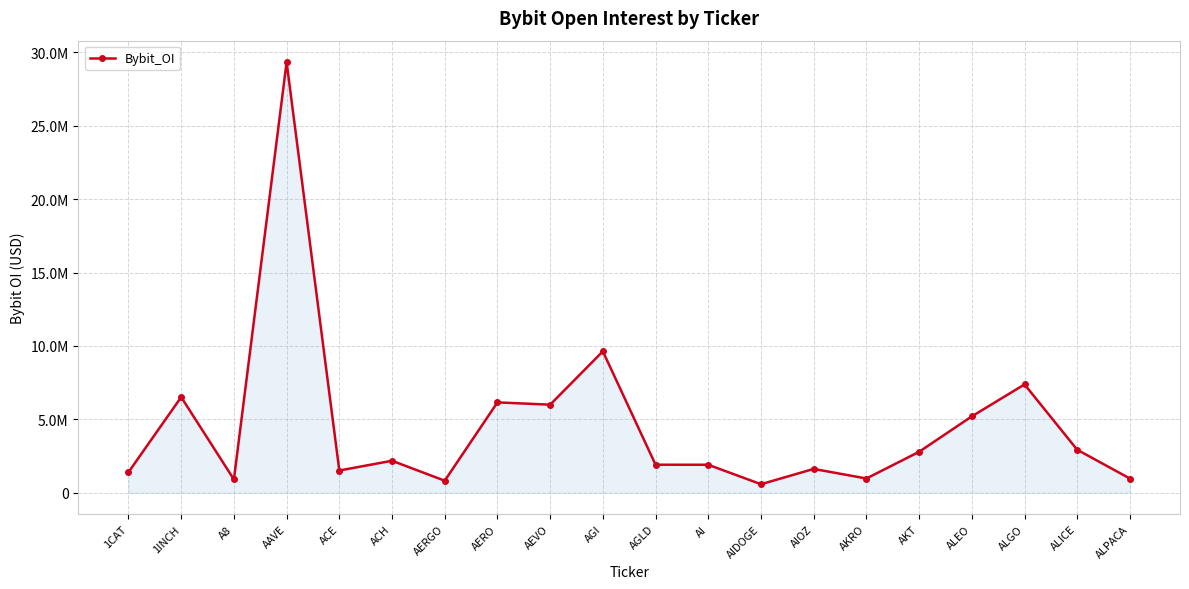

Which has a higher value, AAVE or AKT?

AAVE